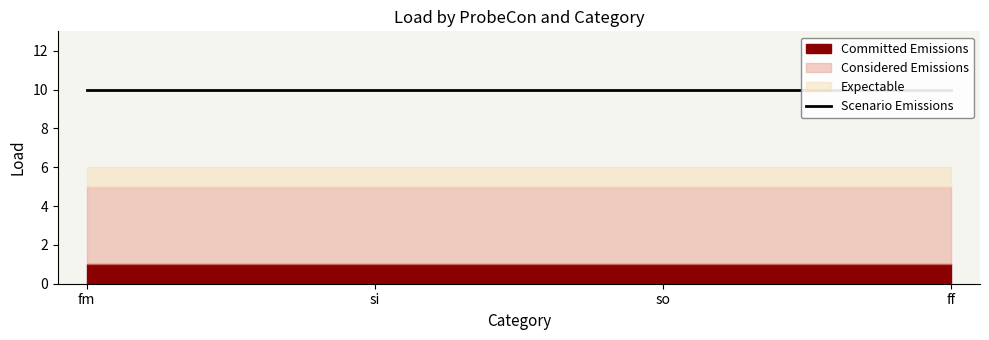

Is it true that Considered Emissions (probeCon=1, load=4) equals 4 at 6?

True